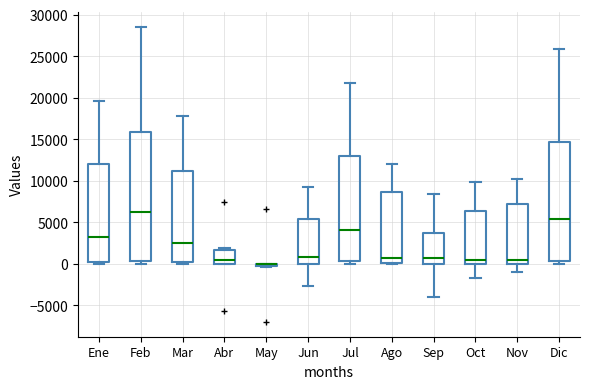

Comparing the boxes themselves (not the whiskers), which one is the tallest?

Feb